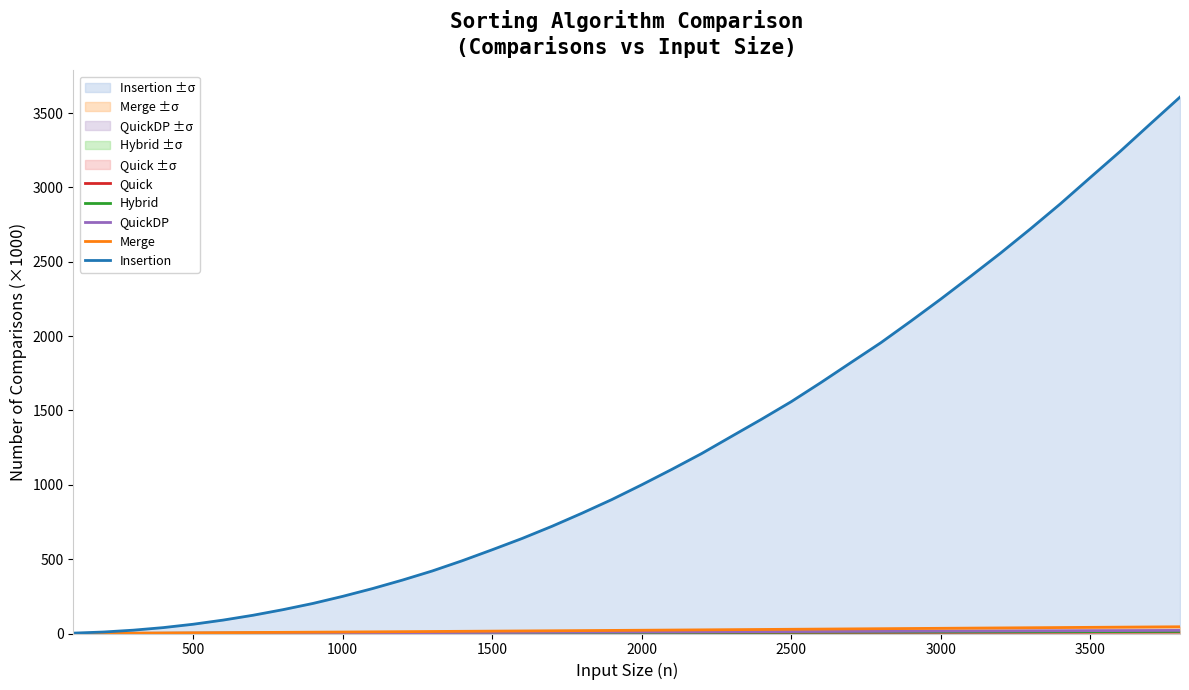

Which series has the largest range (max minus min)?

Insertion